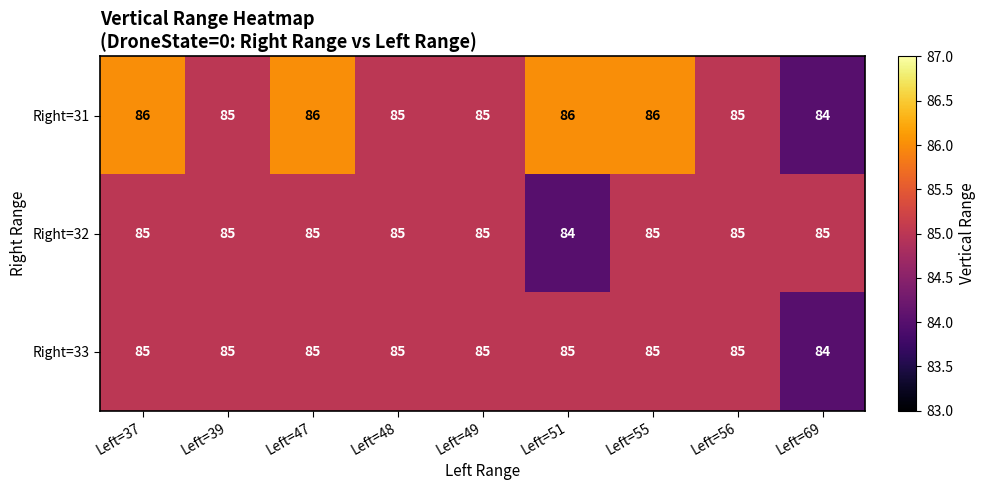

How many series are shown in this chart?

3